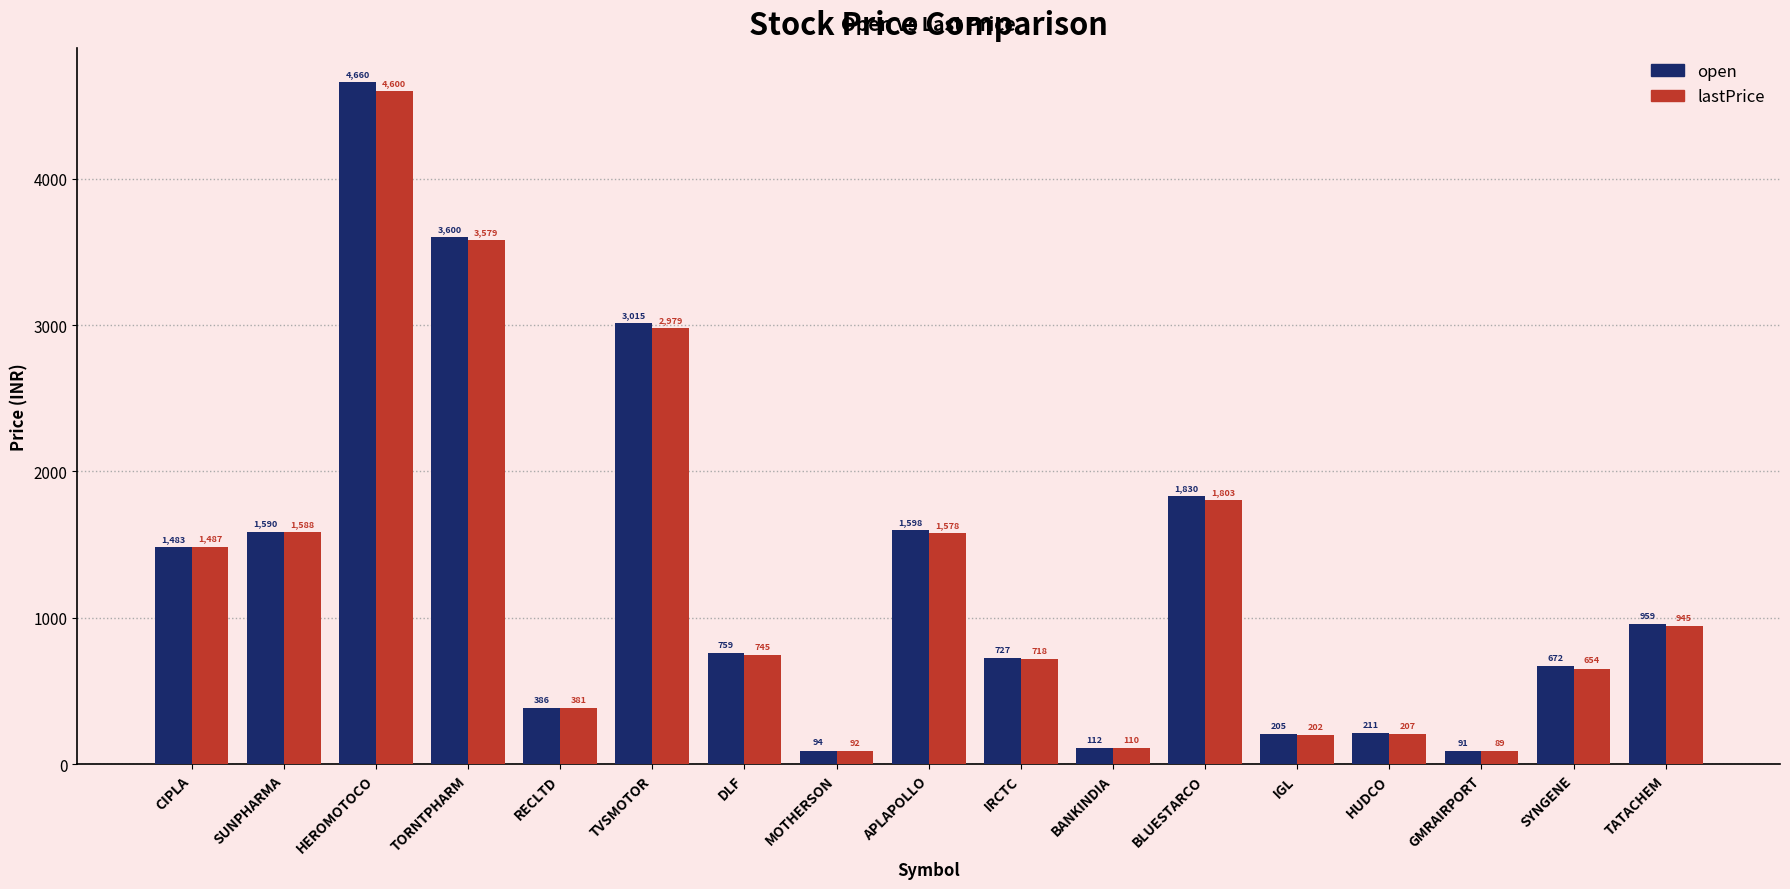

Is it true that lastPrice equals 207.2 at HUDCO?

True